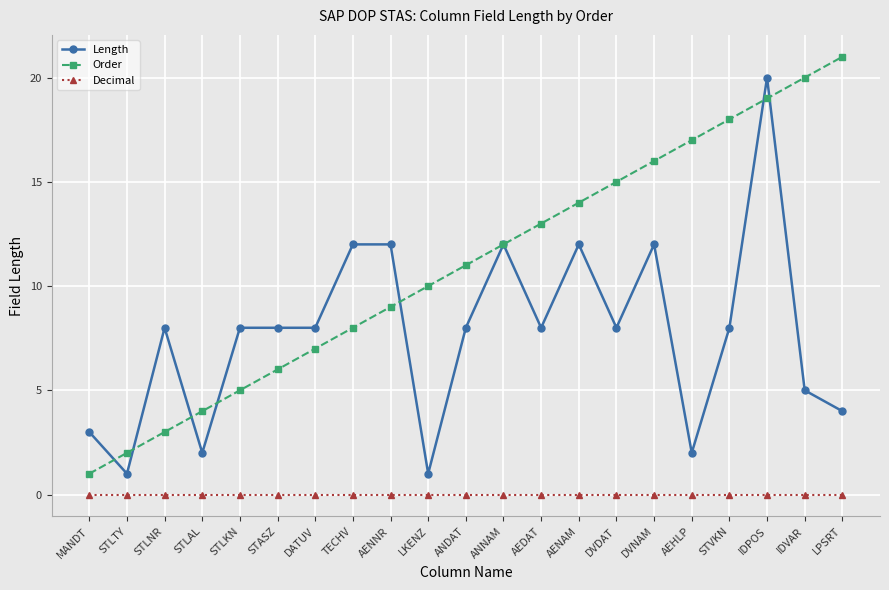

Which series has the largest range (max minus min)?

Order